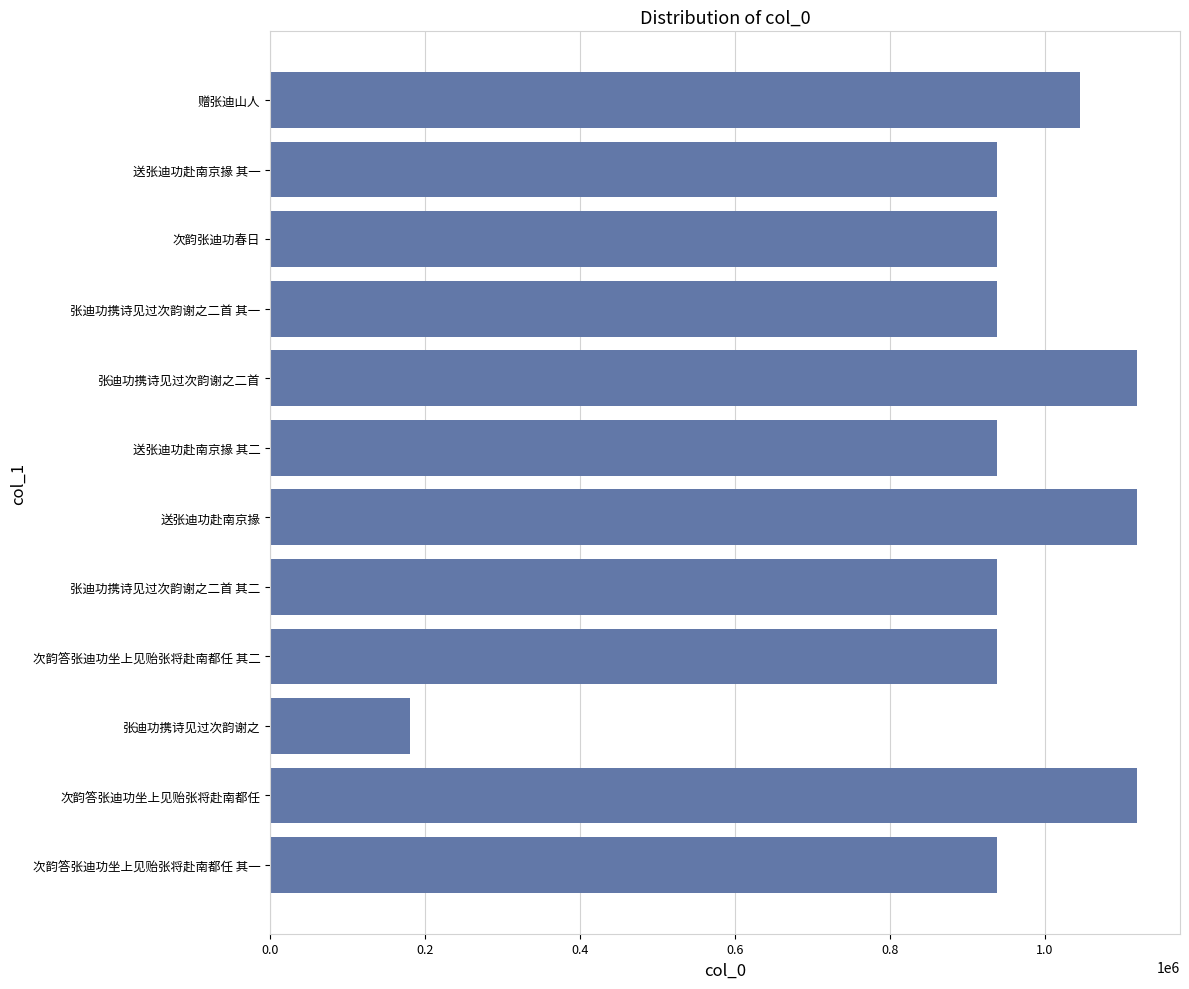

Does the chart contain stacked bars?

No